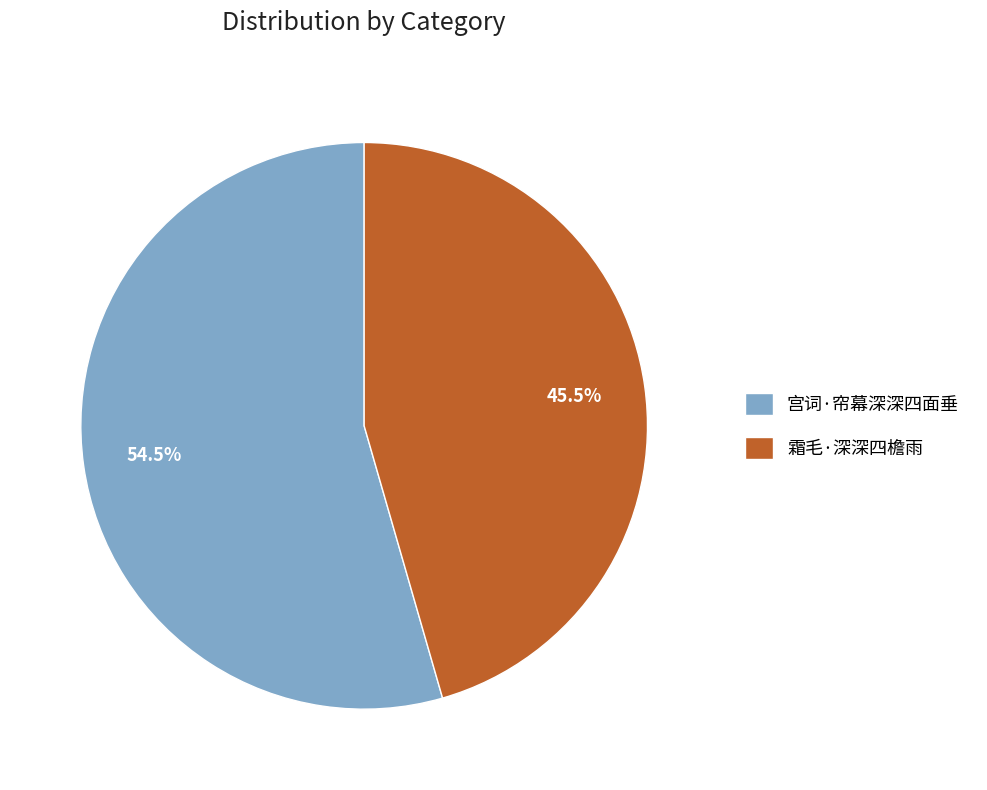

Which slice is the largest?

宫词·帘幕深深四面垂